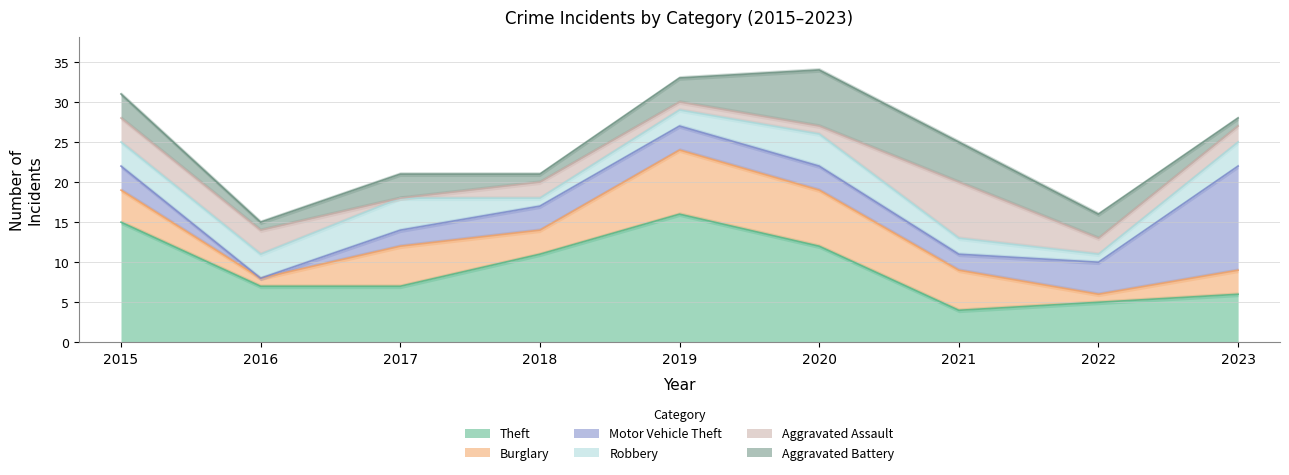

At 2017, list the series in order from largest to smallest.

Theft, Burglary, Robbery, Aggravated Battery, Motor Vehicle Theft, Aggravated Assault